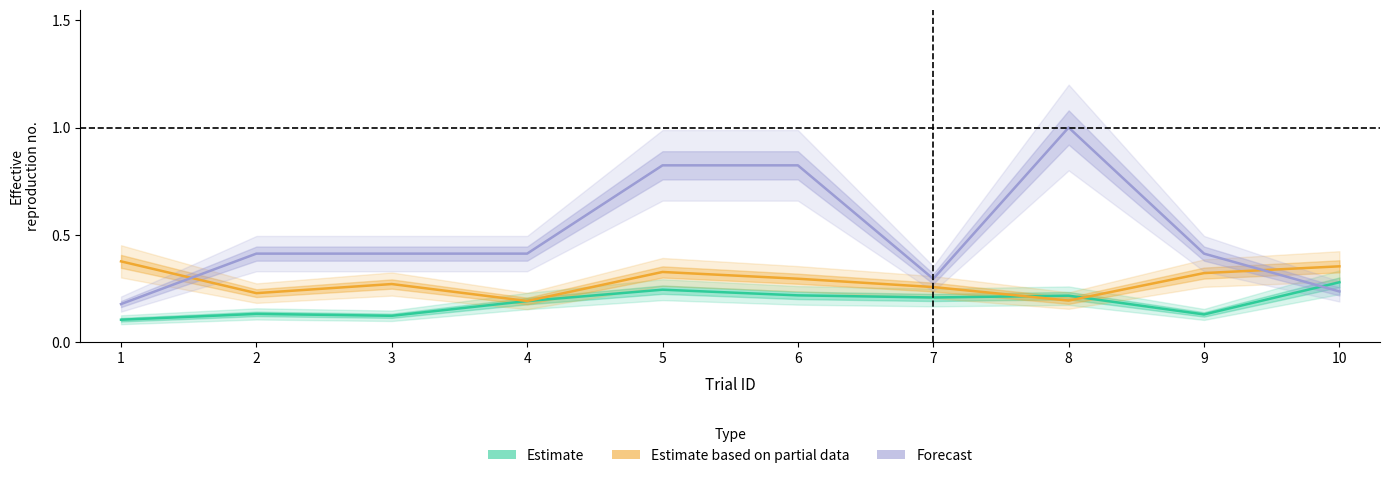

Reading left to right, list all the values displayed in this chart.

Estimate: 1=0.1	2=0.1	3=0.1	4=0.2	5=0.2	6=0.2	7=0.2	8=0.2	9=0.1	10=0.3
Estimate based on partial data: 1=0.4	2=0.2	3=0.3	4=0.2	5=0.3	6=0.3	7=0.3	8=0.2	9=0.3	10=0.4
Forecast: 1=0.2	2=0.4	3=0.4	4=0.4	5=0.8	6=0.8	7=0.3	8=1.0	9=0.4	10=0.2